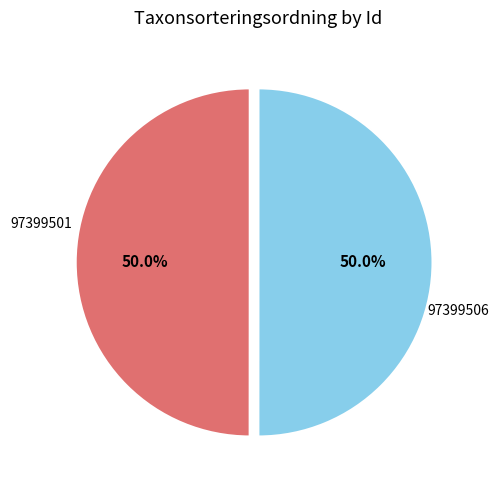

True or false: 97399501 accounts for 50% of the total.

True